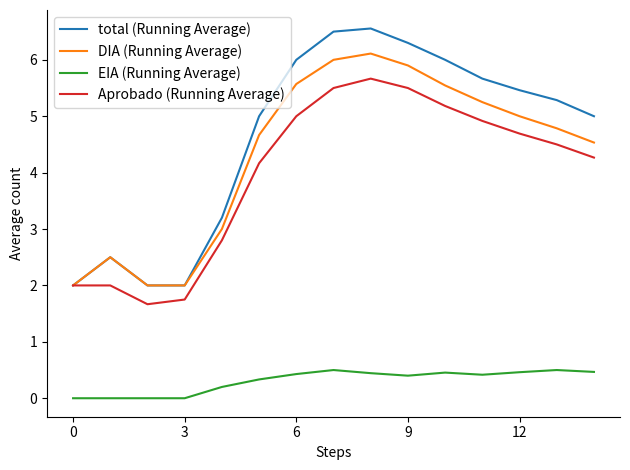

Rank the series by their maximum value, from highest to lowest.

total (Running Average), DIA (Running Average), Aprobado (Running Average), EIA (Running Average)